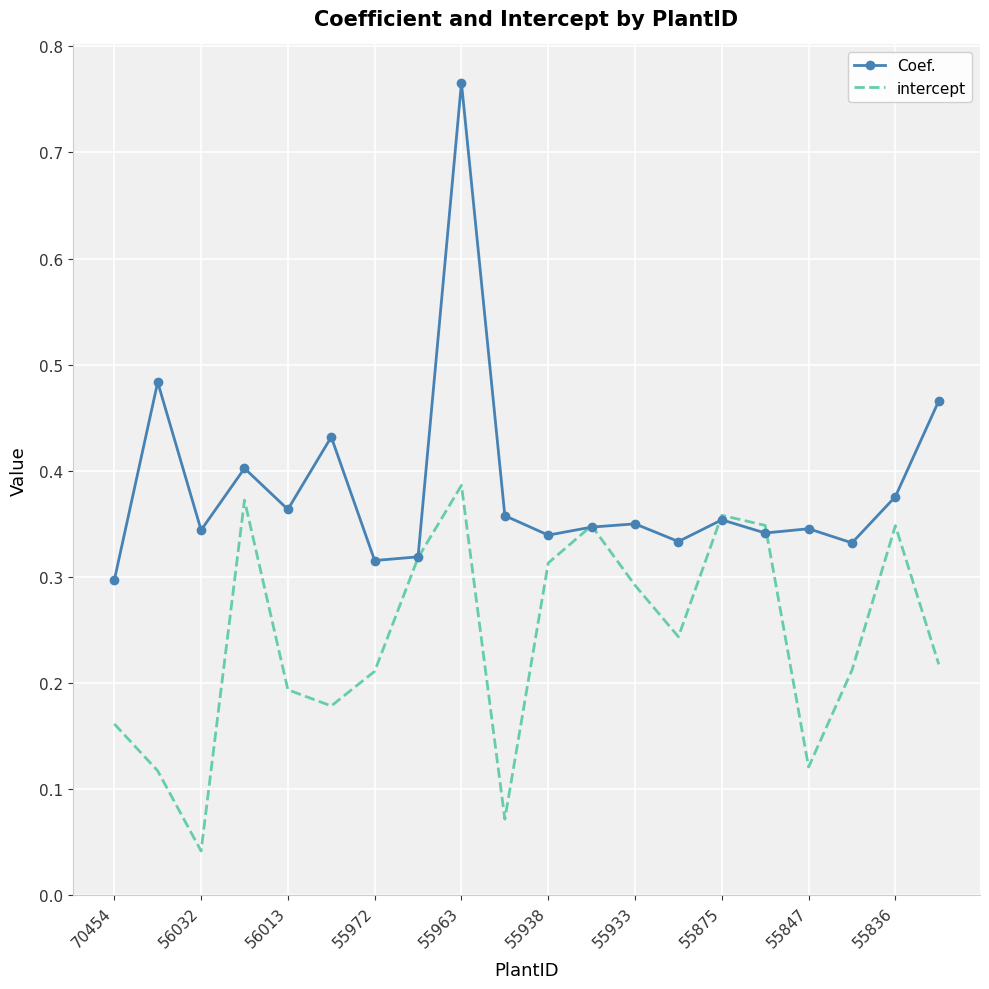

At how many categories does at least one series exceed 0?

20